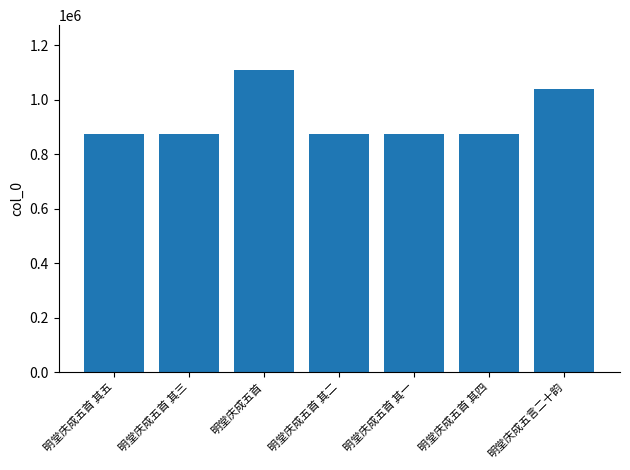

Read the value at 明堂庆成五首 其二, to the nearest 10.

873030